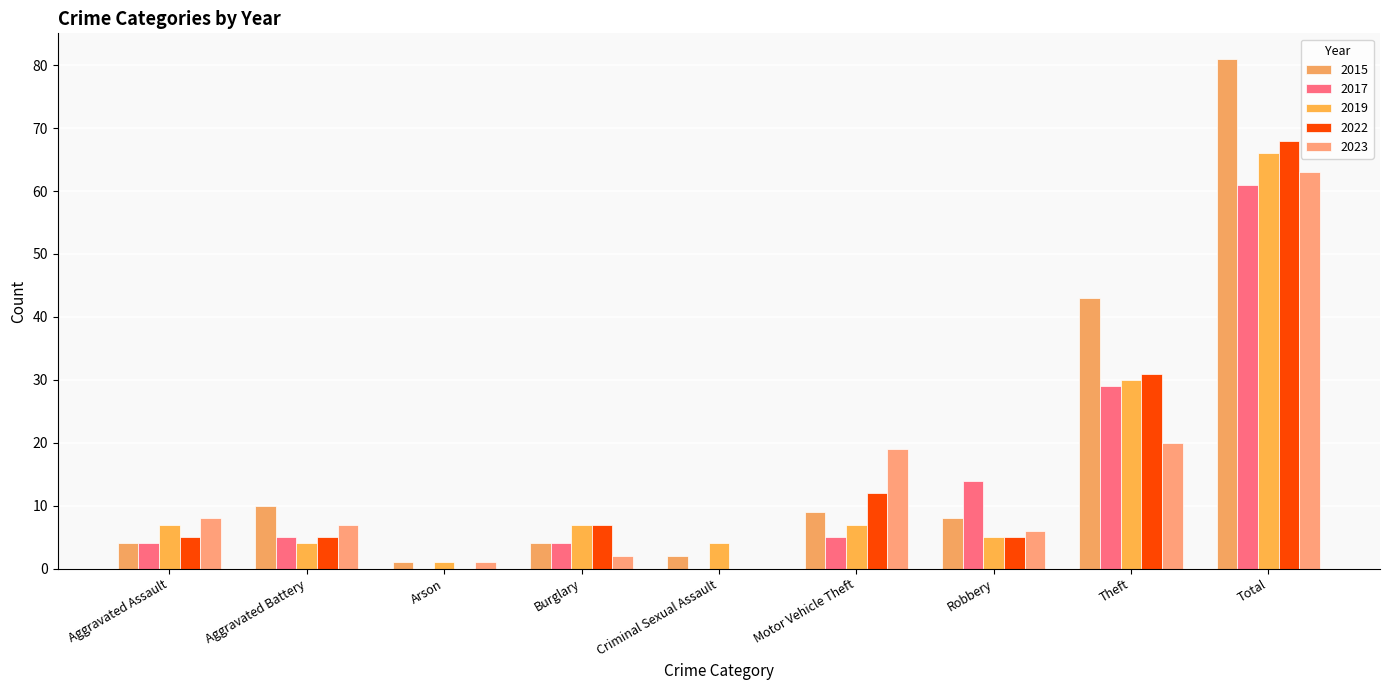

At which category is the sum across all series the highest?

Total